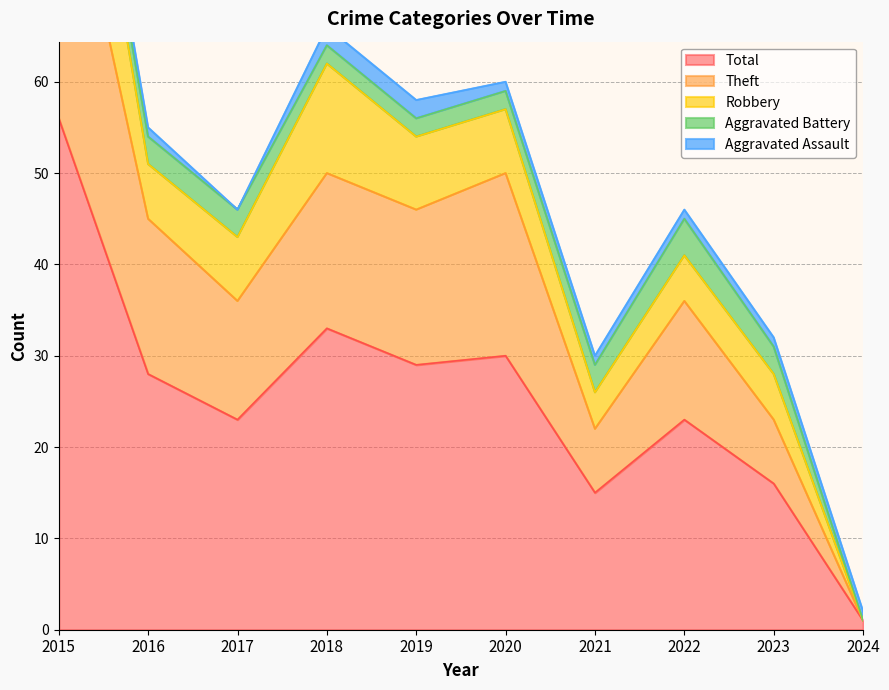

The Theft series shows 29 at 2019. True or false?

False